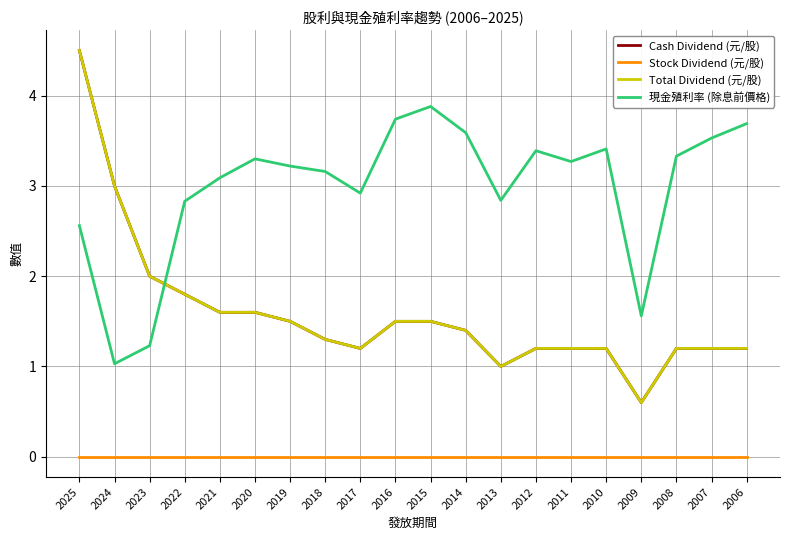

Is this an area chart (filled region under the line)?

No